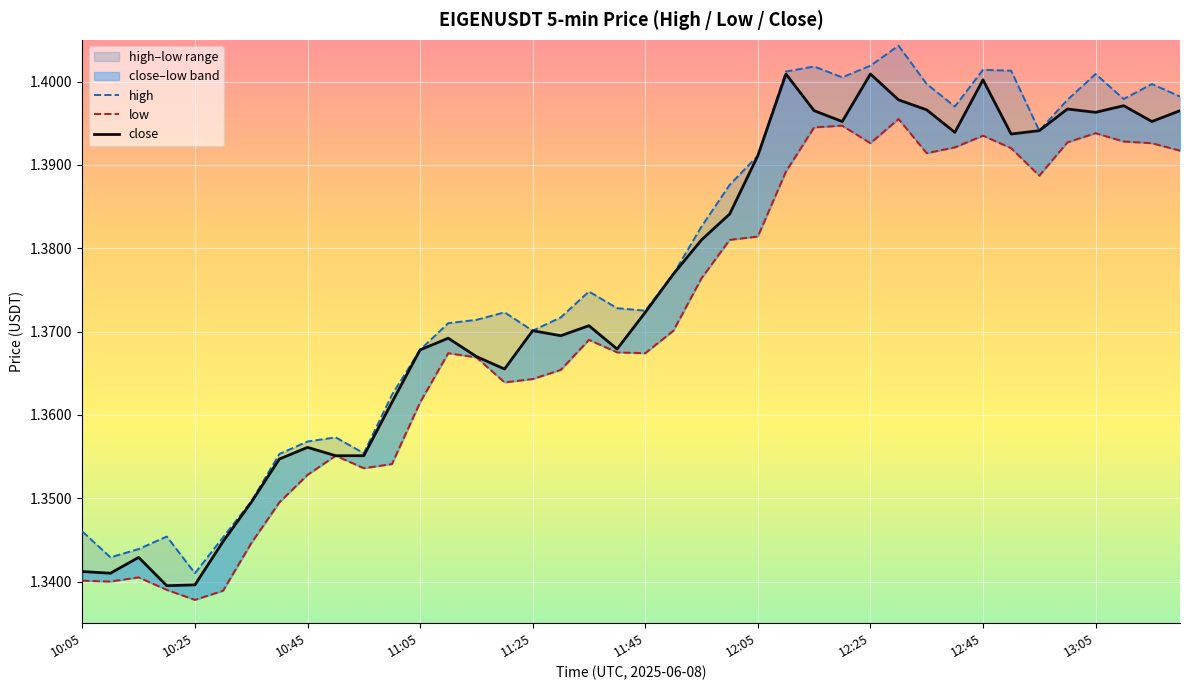

Which series has the widest spread of values?

high